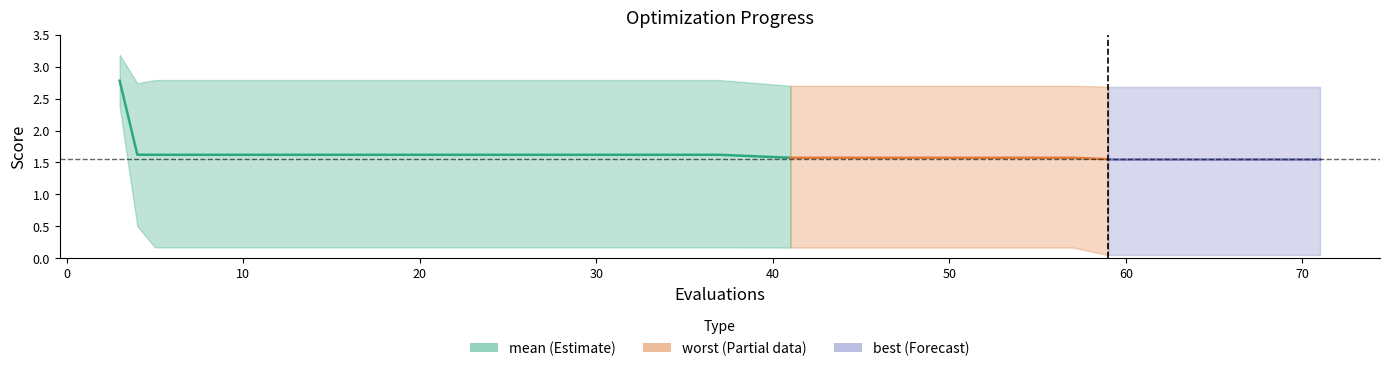

Is the value of best at 63 greater than the value of worst at 45?

No